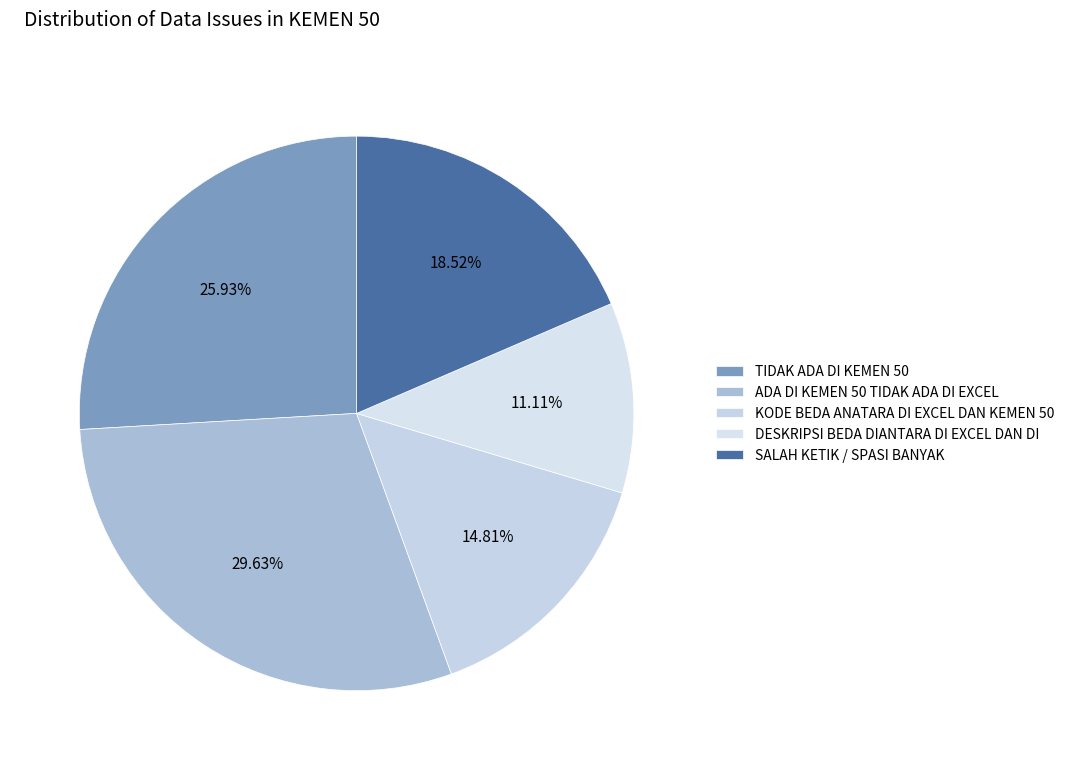

True or false: TIDAK ADA DI KEMEN 50 accounts for 32% of the total.

False